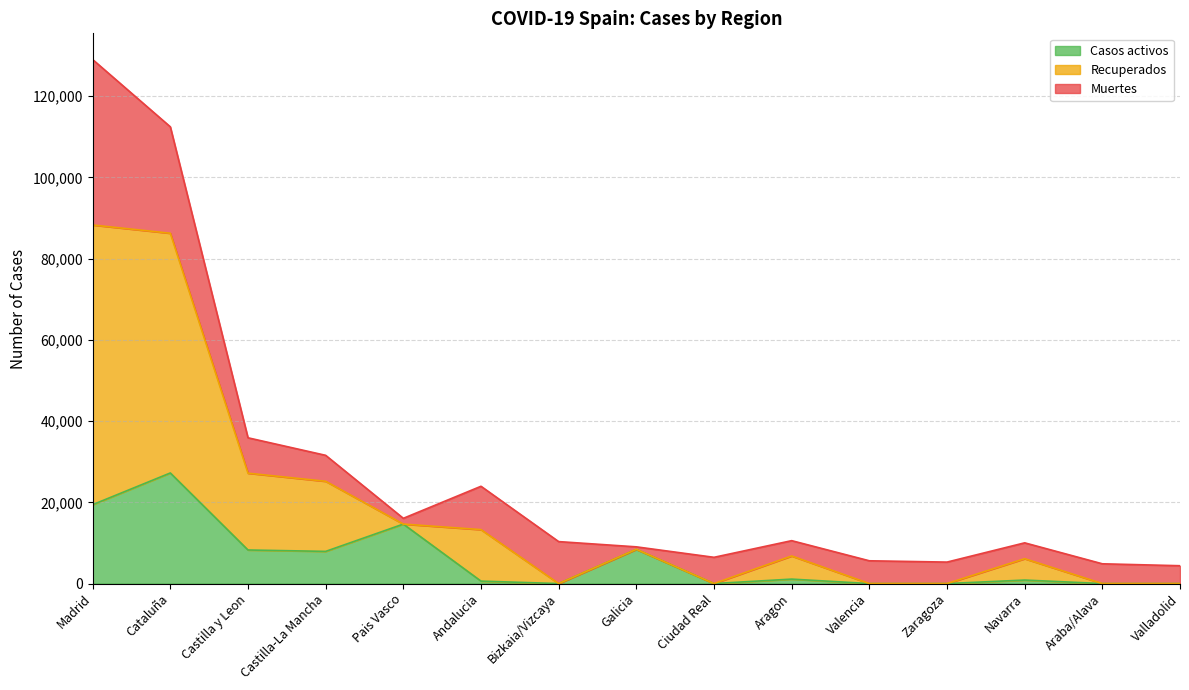

True or false: Recuperados has more than 1 interior local peaks.

True